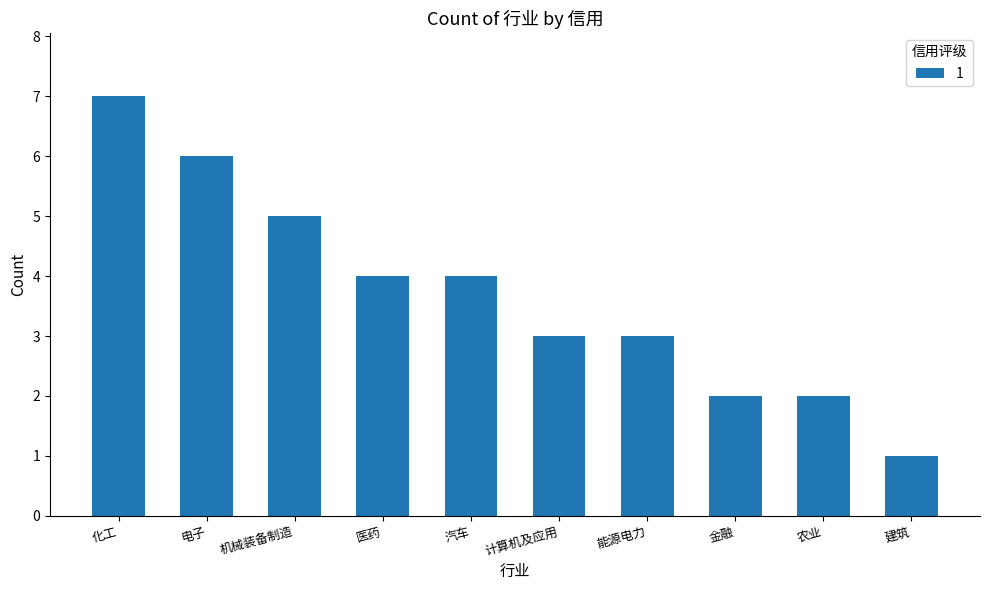

What is the difference between the maximum and minimum values?

6